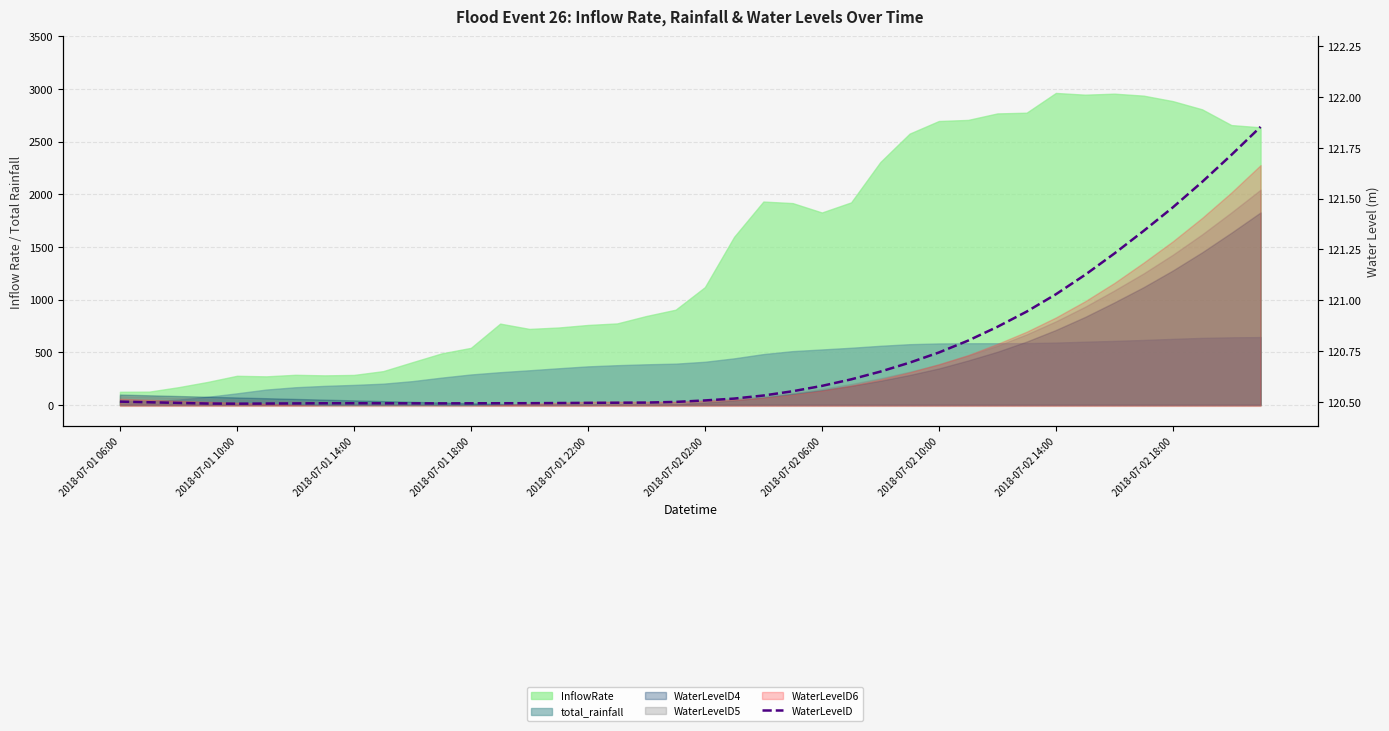

Does the chart have visible grid lines?

Yes